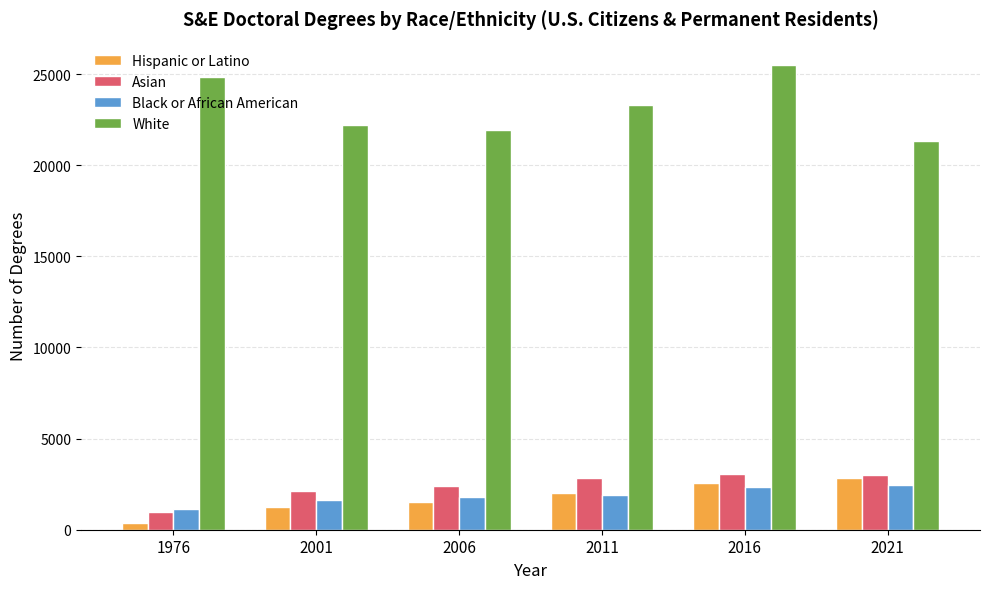

Rank the series by their maximum value, from lowest to highest.

Black or African American, Hispanic or Latino, Asian, White